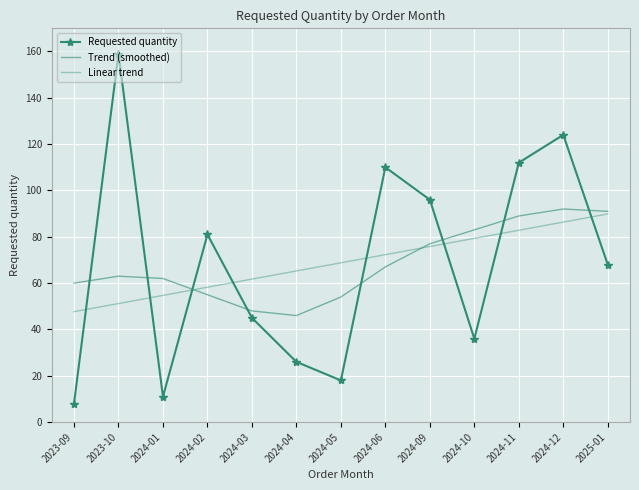

What is the difference between the maximum and second lowest values in the Linear trend series?

38.7